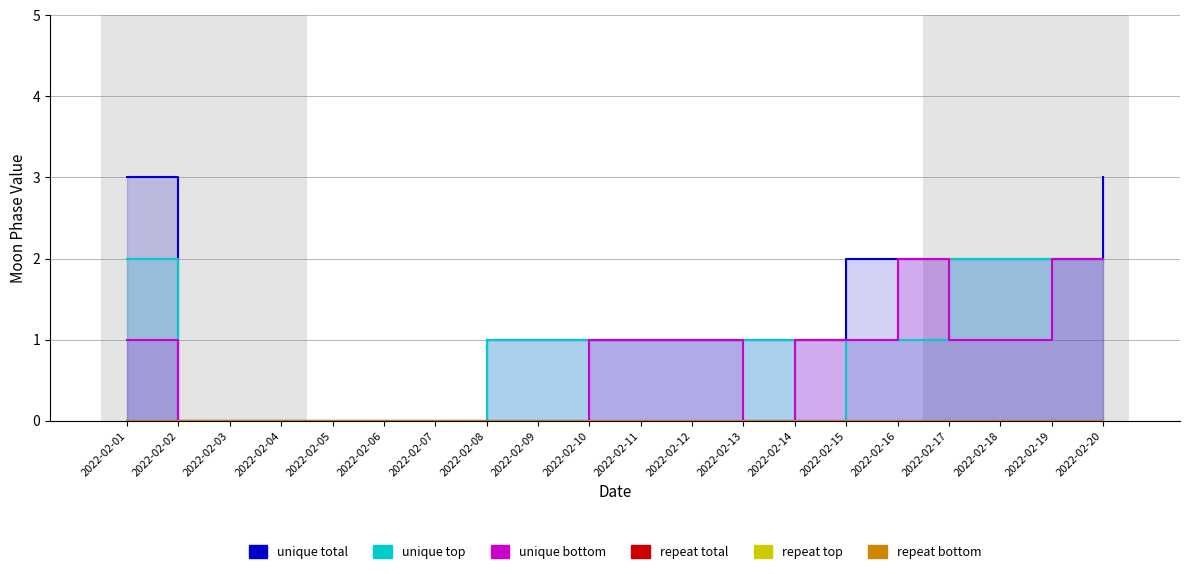

How many lines are shown in the chart?

6